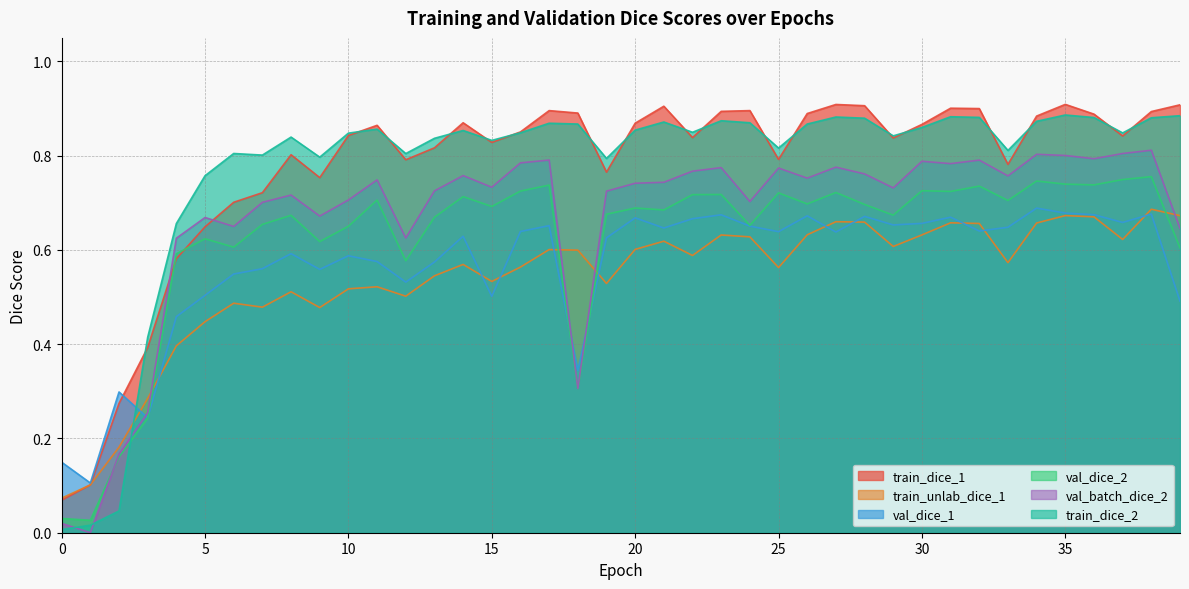

Reading right to left, extract all data points from this chart.

train_dice_1: 0.9	0.9	0.8	0.9	0.9	0.9	0.8	0.9	0.9	0.9	0.8	0.9	0.9	0.9	0.8	0.9	0.9	0.8	0.9	0.9	0.8	0.9	0.9	0.9	0.8	0.9	0.8	0.8	0.9	0.8	0.8	0.8	0.7	0.7	0.6	0.6	0.4	0.3	0.1	0.1
train_unlab_dice_1: 0.7	0.7	0.6	0.7	0.7	0.7	0.6	0.7	0.7	0.6	0.6	0.7	0.7	0.6	0.6	0.6	0.6	0.6	0.6	0.6	0.5	0.6	0.6	0.6	0.5	0.6	0.5	0.5	0.5	0.5	0.5	0.5	0.5	0.5	0.4	0.4	0.3	0.2	0.1	0.1
val_dice_1: 0.5	0.7	0.7	0.7	0.7	0.7	0.6	0.6	0.7	0.7	0.7	0.7	0.6	0.7	0.6	0.7	0.7	0.7	0.6	0.7	0.6	0.3	0.7	0.6	0.5	0.6	0.6	0.5	0.6	0.6	0.6	0.6	0.6	0.5	0.5	0.5	0.2	0.3	0.1	0.1
val_dice_2: 0.6	0.8	0.7	0.7	0.7	0.7	0.7	0.7	0.7	0.7	0.7	0.7	0.7	0.7	0.7	0.7	0.7	0.7	0.7	0.7	0.7	0.3	0.7	0.7	0.7	0.7	0.7	0.6	0.7	0.7	0.6	0.7	0.7	0.6	0.6	0.6	0.2	0.2	0.0	0.0
val_batch_dice_2: 0.6	0.8	0.8	0.8	0.8	0.8	0.8	0.8	0.8	0.8	0.7	0.8	0.8	0.8	0.8	0.7	0.8	0.8	0.7	0.7	0.7	0.3	0.8	0.8	0.7	0.8	0.7	0.6	0.7	0.7	0.7	0.7	0.7	0.6	0.7	0.6	0.3	0.2	0.0	0.0
train_dice_2: 0.9	0.9	0.8	0.9	0.9	0.9	0.8	0.9	0.9	0.9	0.8	0.9	0.9	0.9	0.8	0.9	0.9	0.8	0.9	0.9	0.8	0.9	0.9	0.8	0.8	0.9	0.8	0.8	0.9	0.8	0.8	0.8	0.8	0.8	0.8	0.7	0.4	0.0	0.0	0.0